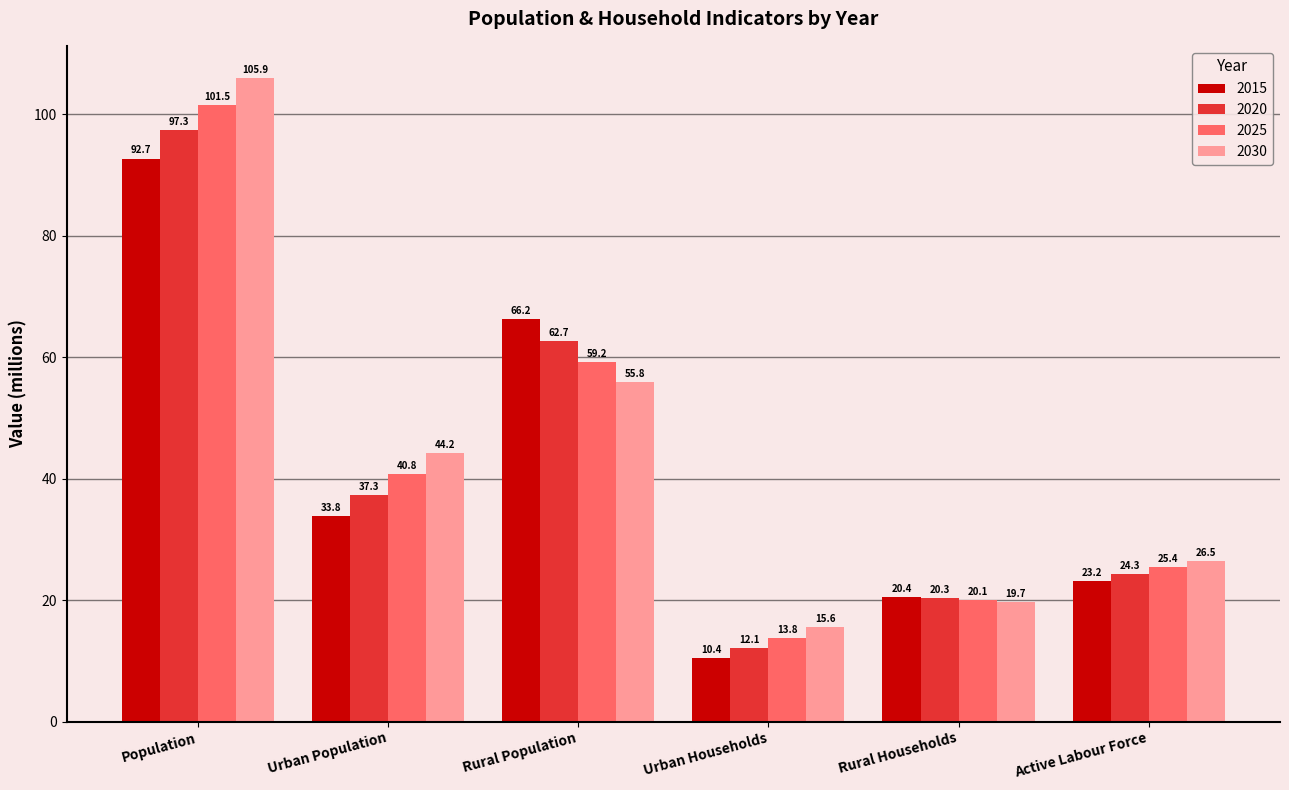

Rank the series at Urban Population from lowest to highest value.

2015, 2020, 2025, 2030